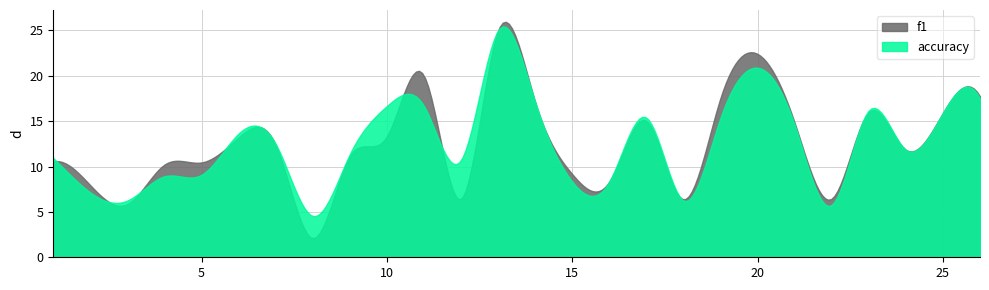

What is the highest value of the accuracy series?

25.4